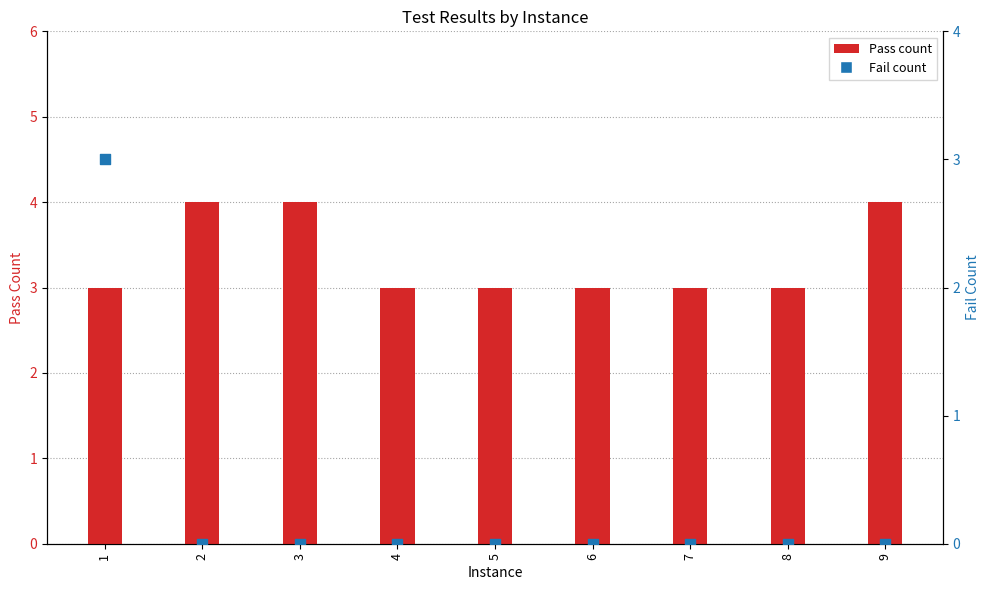

Which series has the largest Y range (max minus min)?

Fail